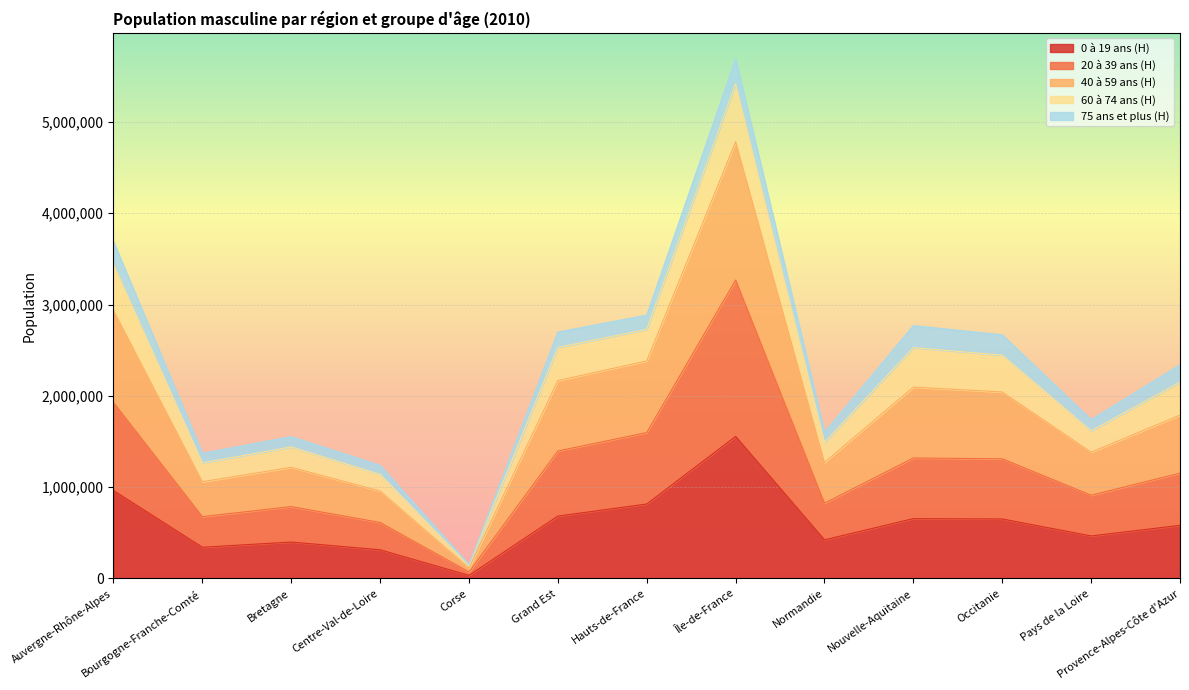

The 0 à 19 ans (H) series shows 756281 at Pays de la Loire. True or false?

False